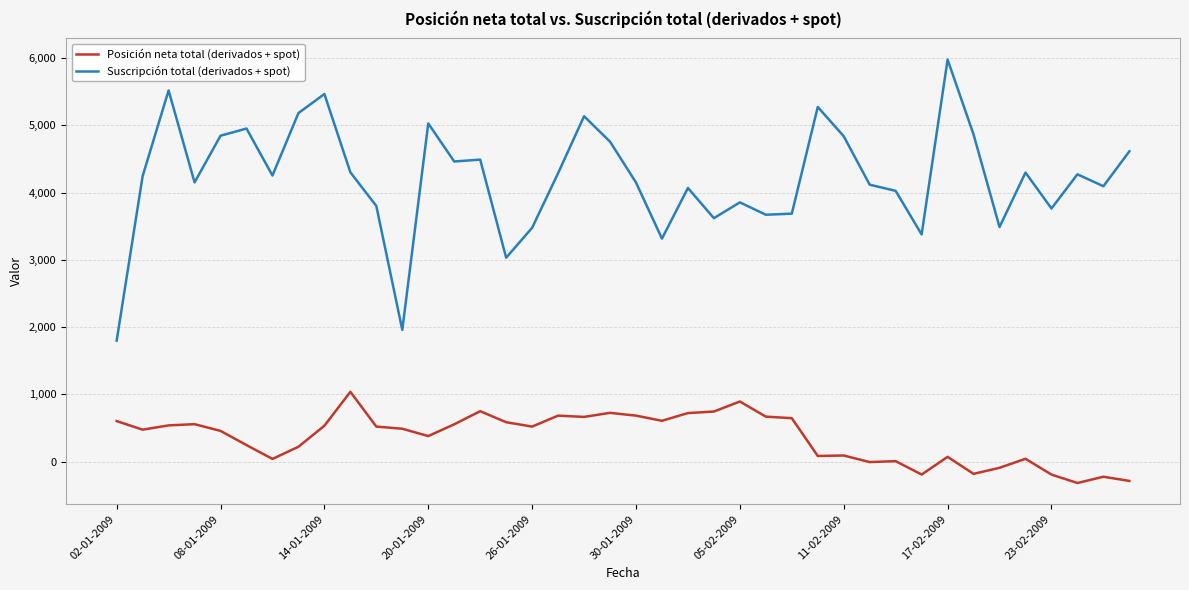

Rank the series by their maximum value, from lowest to highest.

Posición neta total (derivados + spot), Suscripción total (derivados + spot)